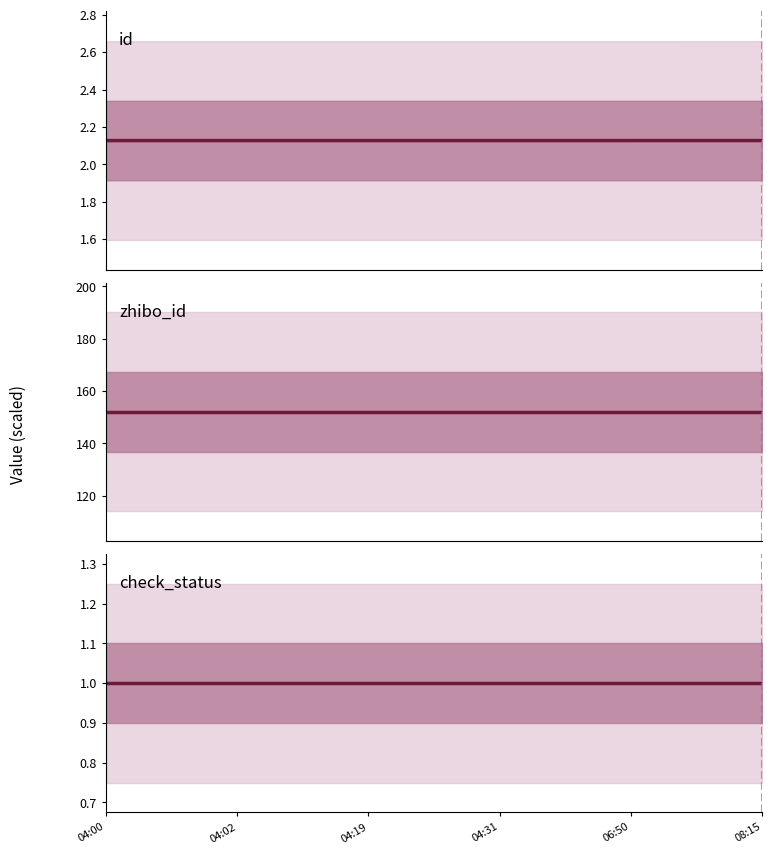

Which category has the highest value across all series?

04:00